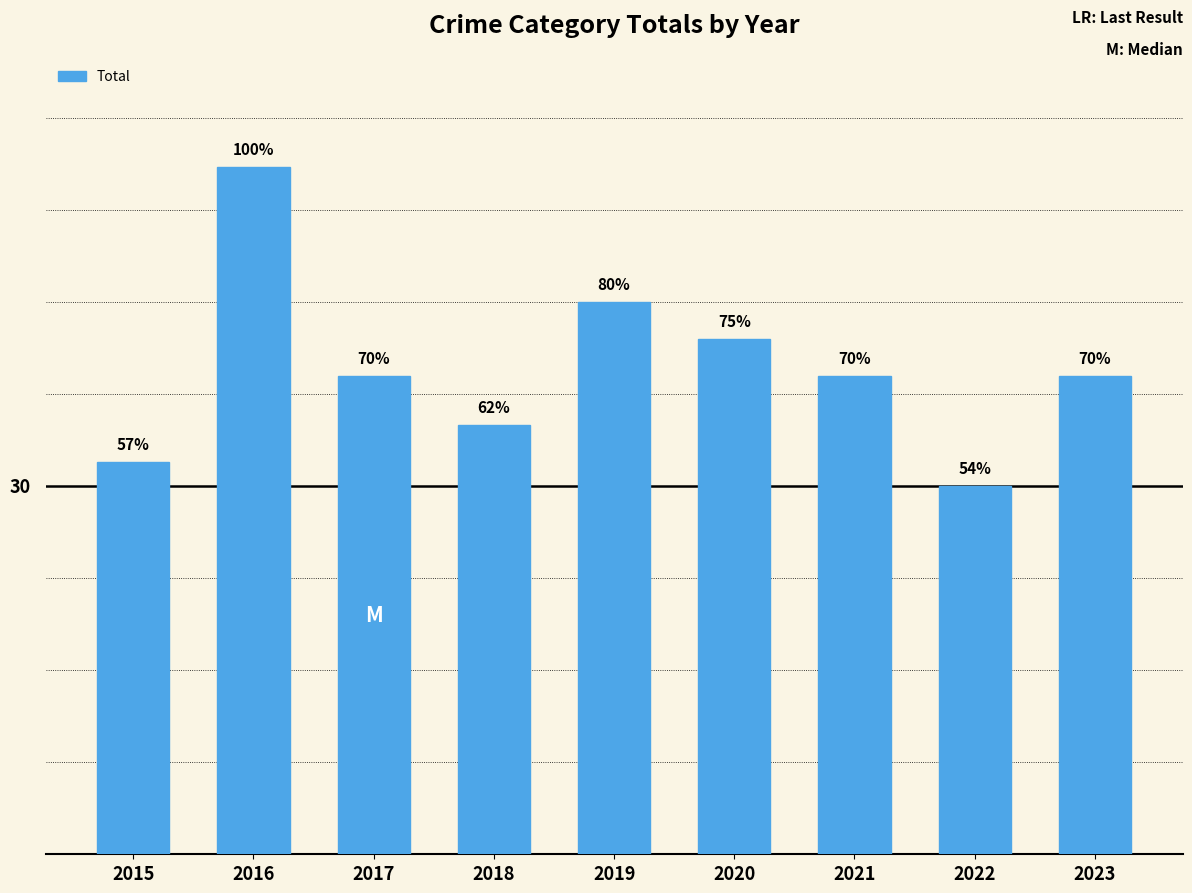

What is the ratio of the value at 2022 to the value at 2021?

0.8